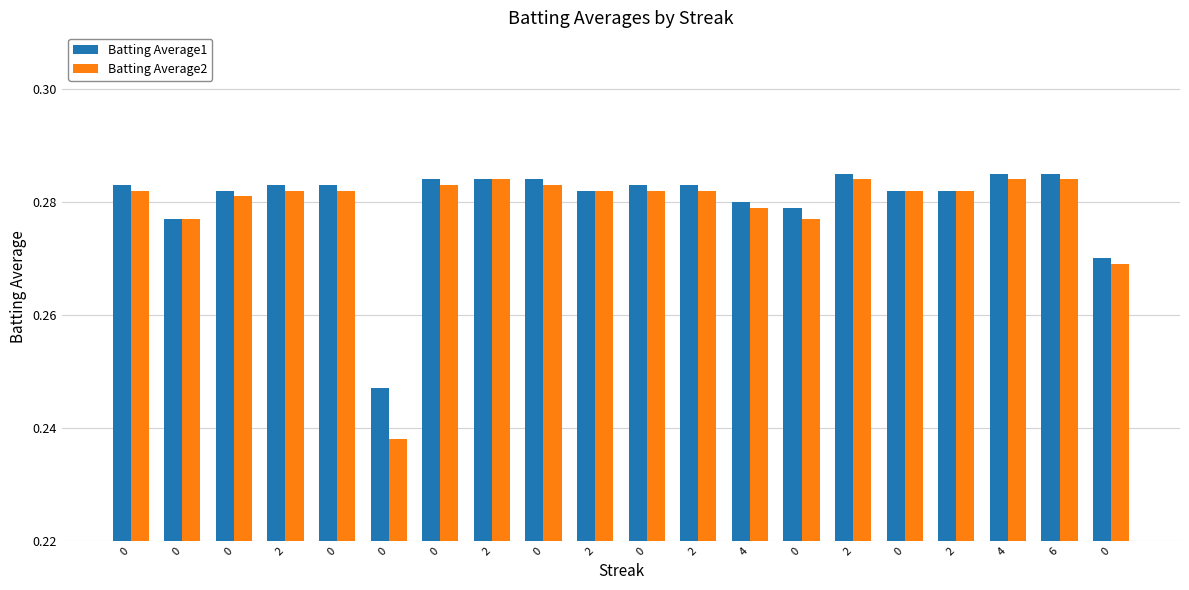

List the series in order of their overall mean, highest first.

Batting Average1, Batting Average2